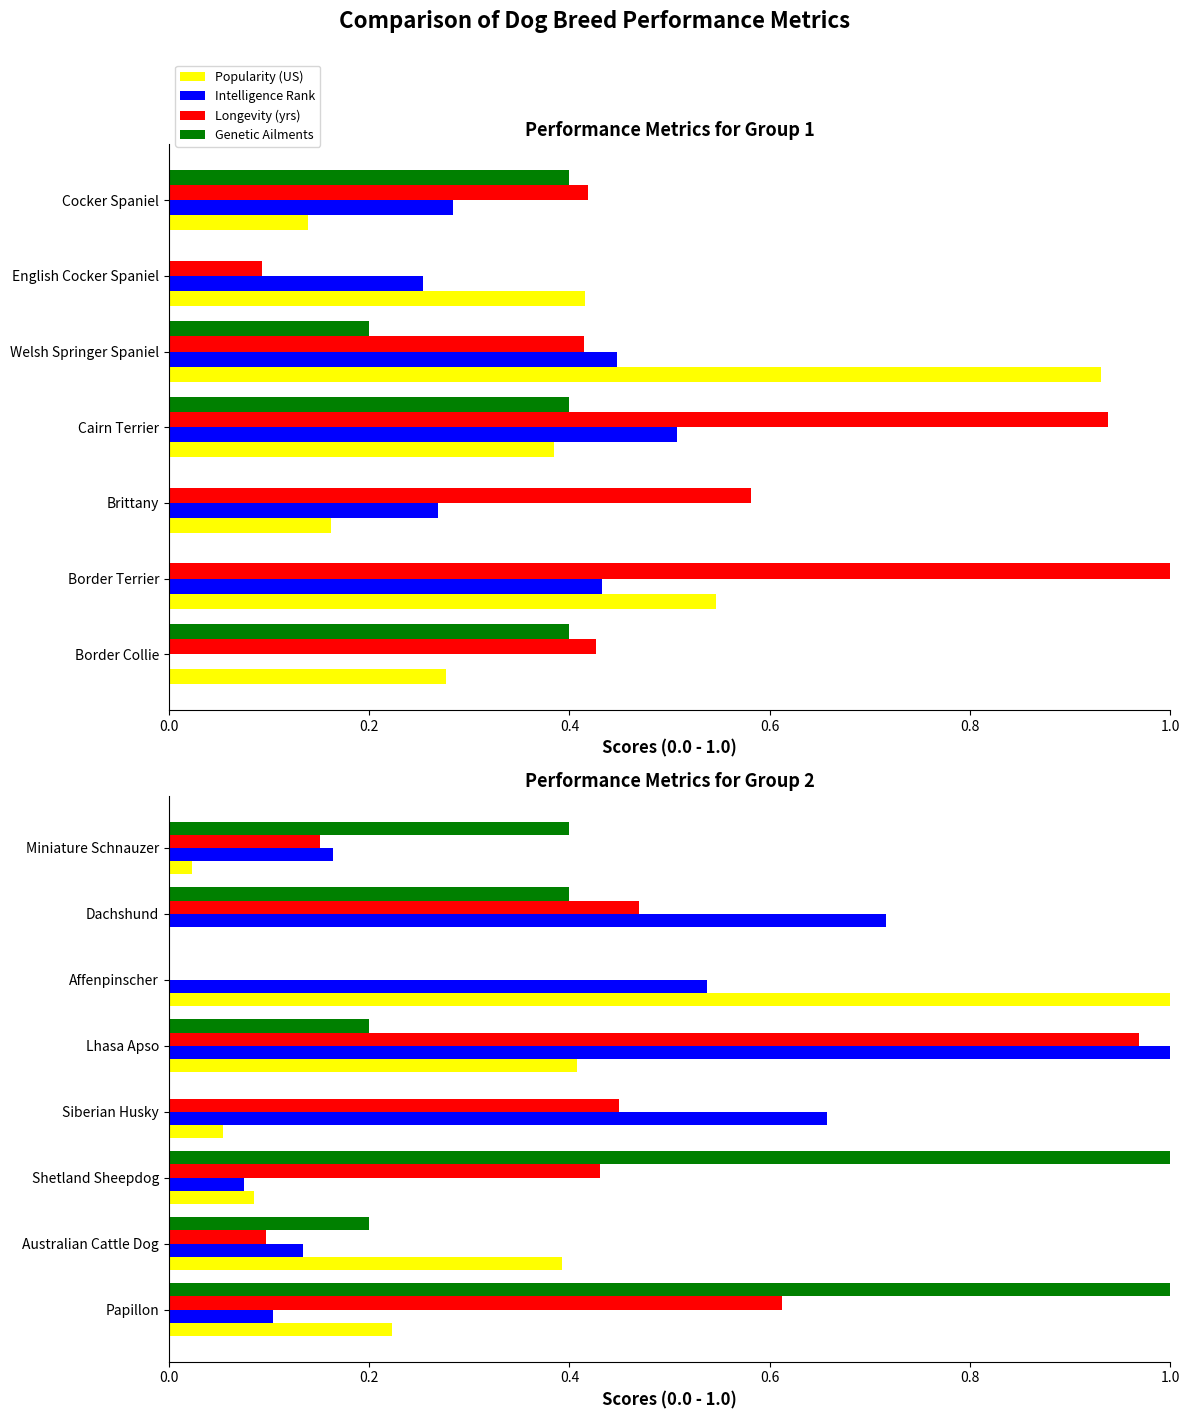

What is the value of the Popularity (US) bar at the 1st from the left?

0.2